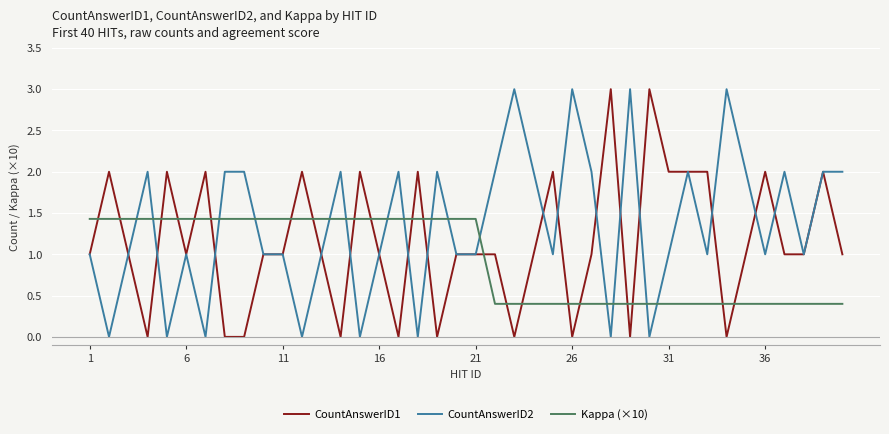

True or false: CountAnswerID2 and CountAnswerID1 intersect in this chart.

True